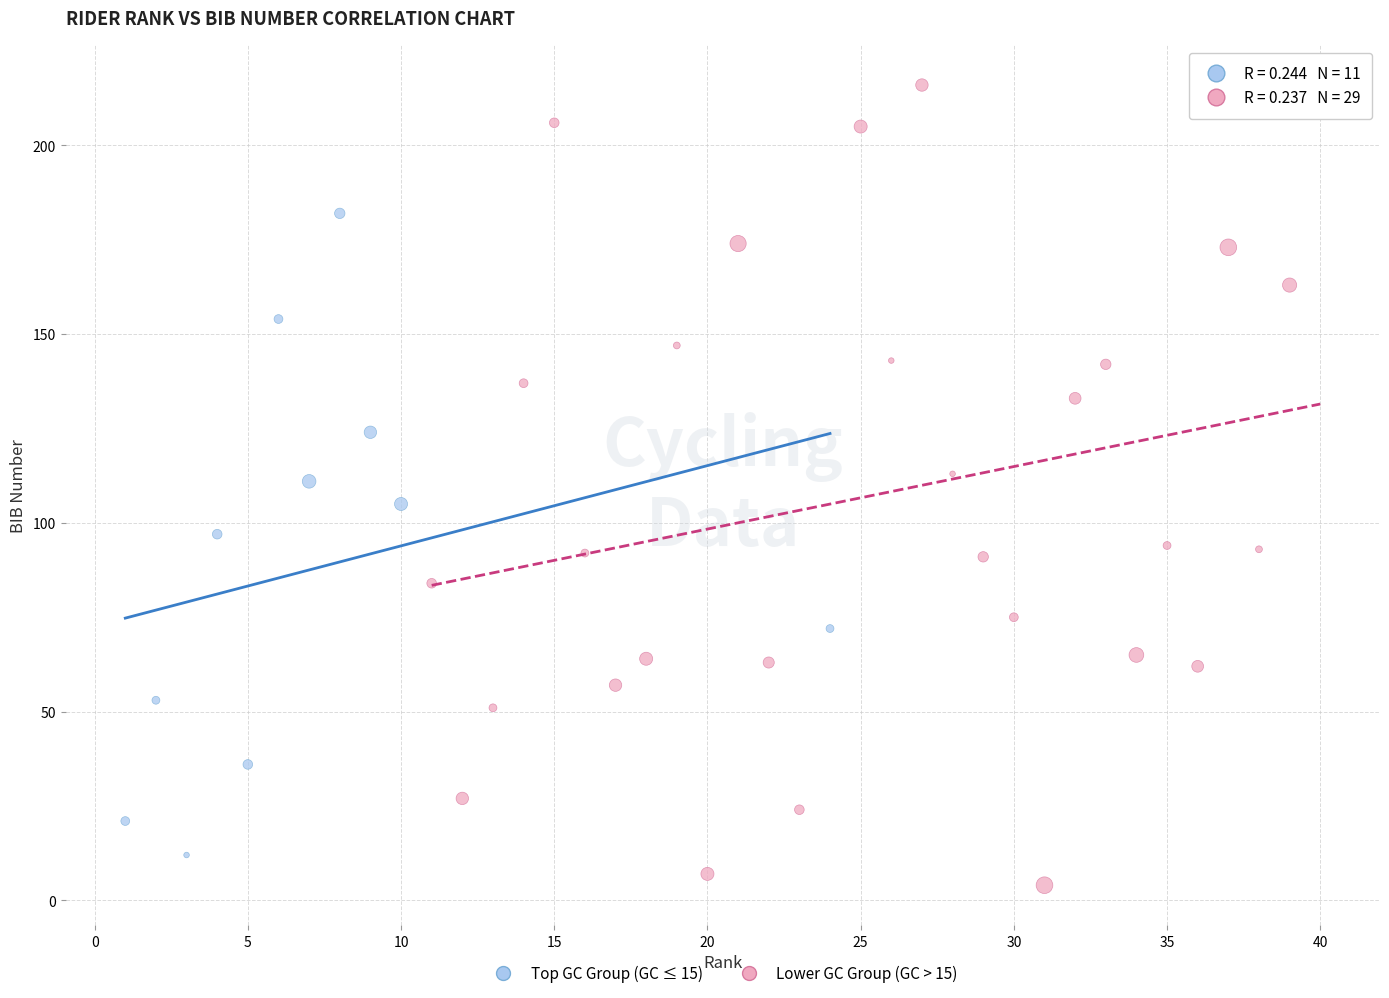

Which series has the largest Y range (max minus min)?

Lower GC Group (GC > 15)